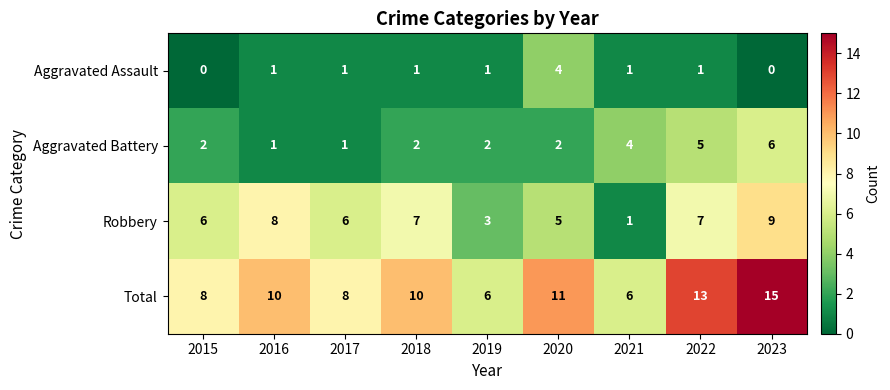

At which label is Robbery closest to 5?

2020